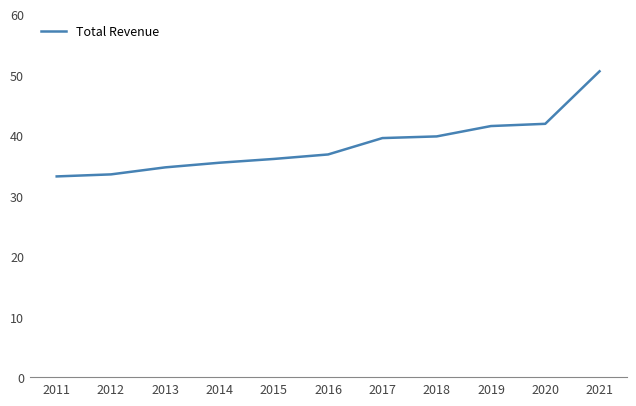

Where is the data nearest to the value 41?

2019